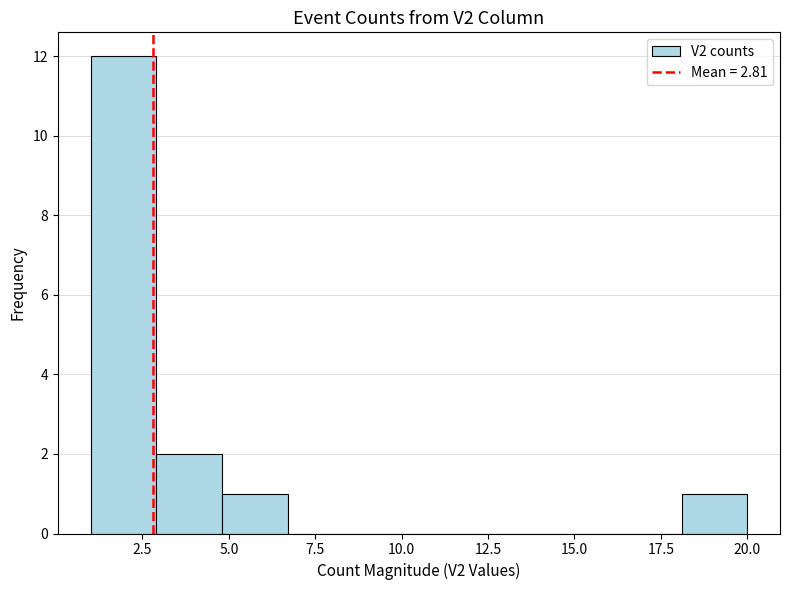

Read against the x-axis, roughly where is the centre of the tallest bar?

2.0